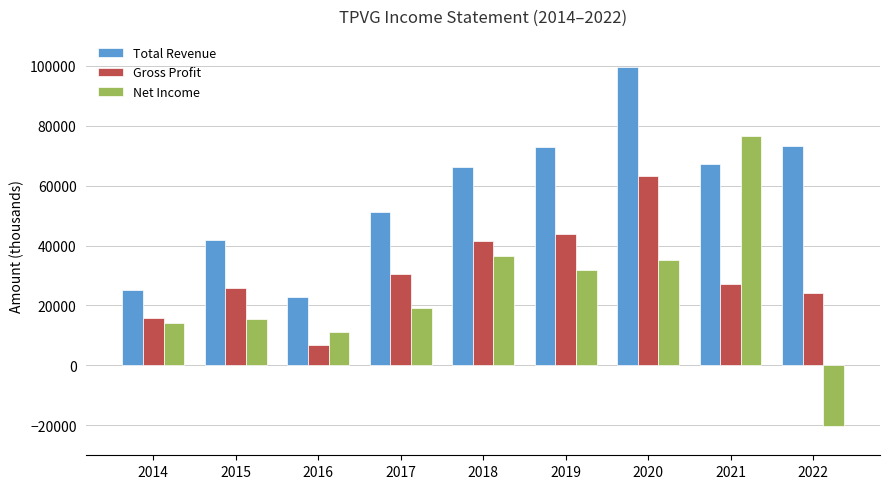

What is the approximate value of Net Income at 2014?

14300